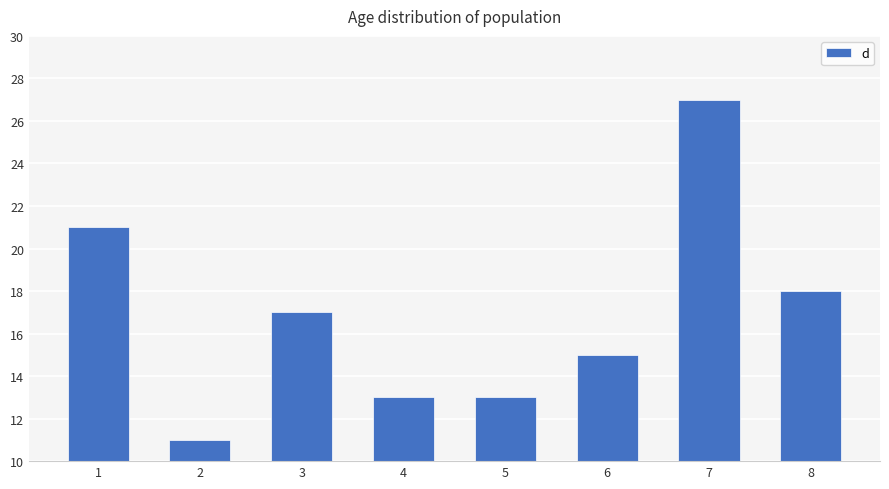

What is the value of the 1st bar from the left?

21